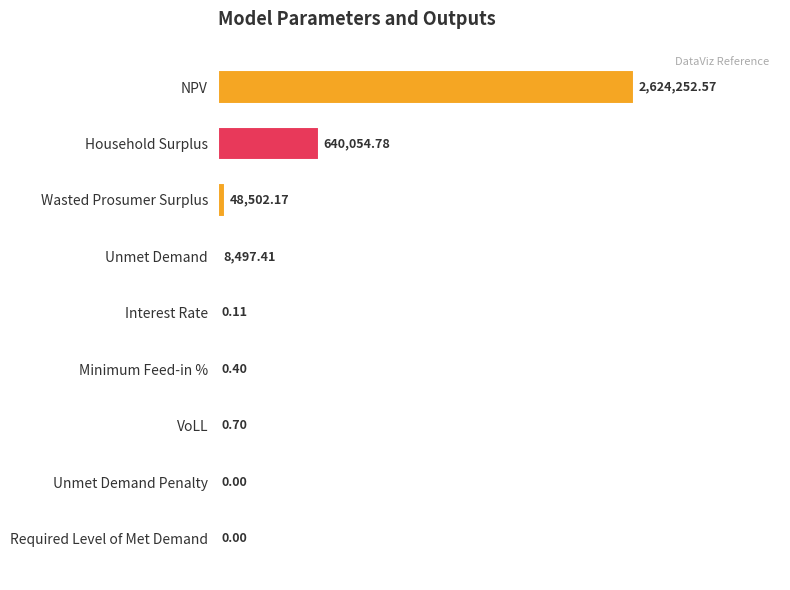

Are the bars horizontal?

Yes